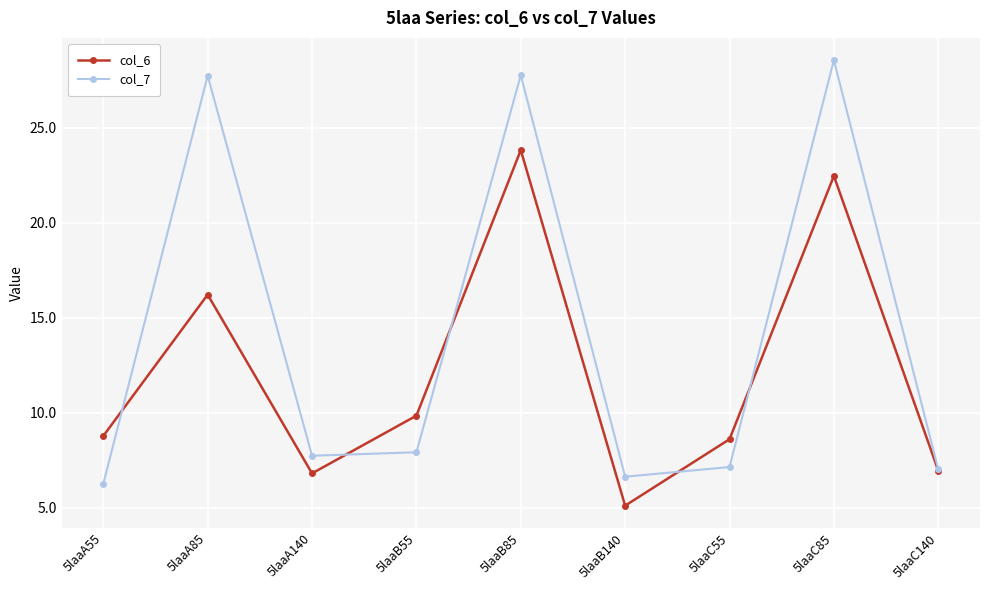

What is the value of the col_7 point at the 5th from the left?

27.8